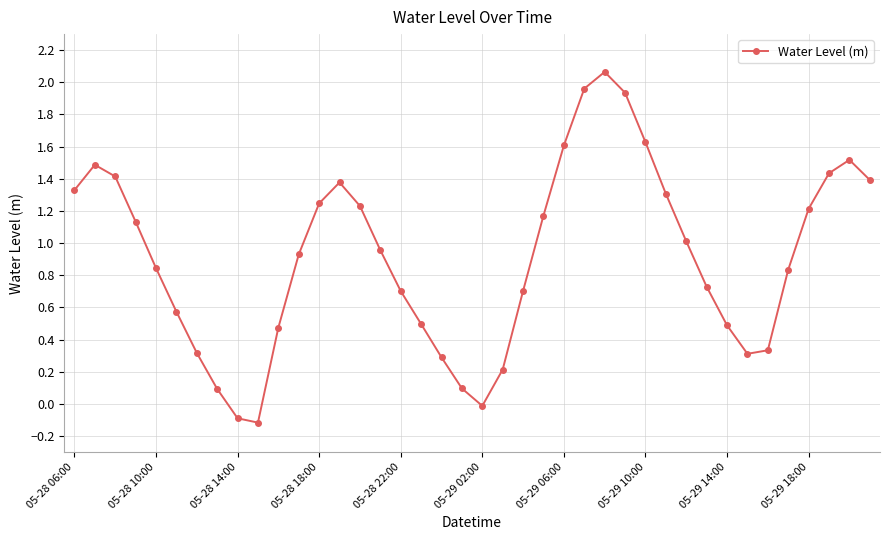

True or false: there are more than 0 points higher than both neighbors.

True